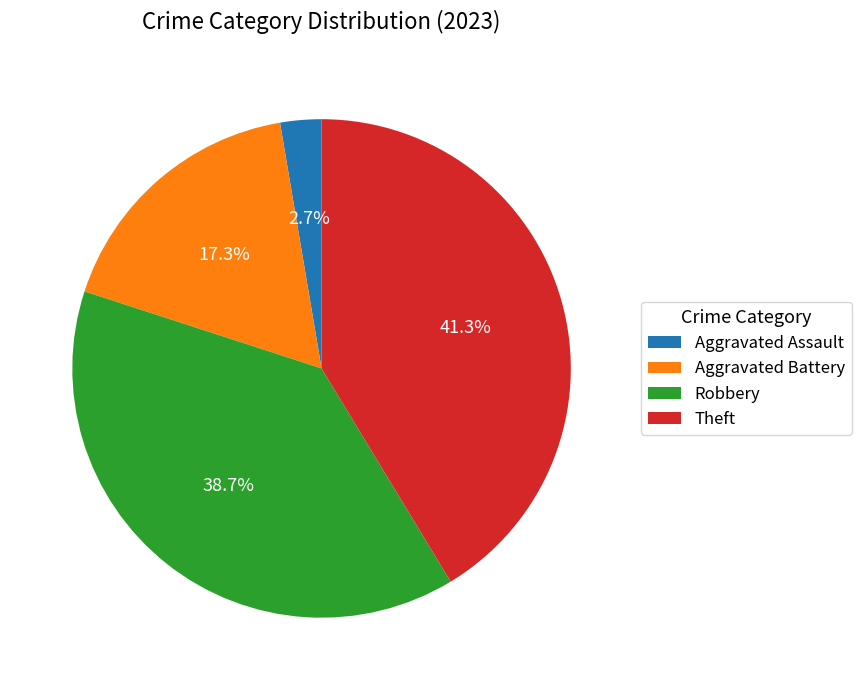

To the nearest percent, what percentage of the pie is Theft?

41%